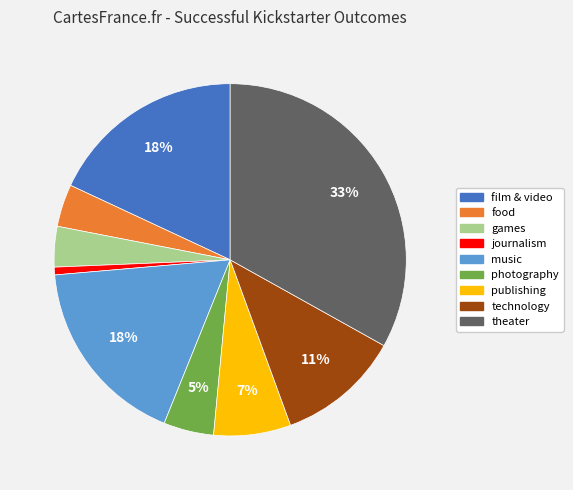

To the nearest percent, what is the combined percentage of journalism and film & video?

19%